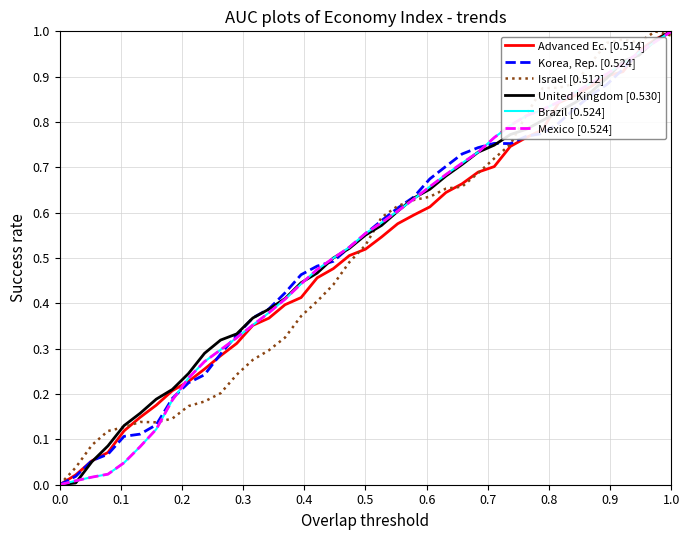

True or false: Israel [0.512] and United Kingdom [0.530] intersect in this chart.

True